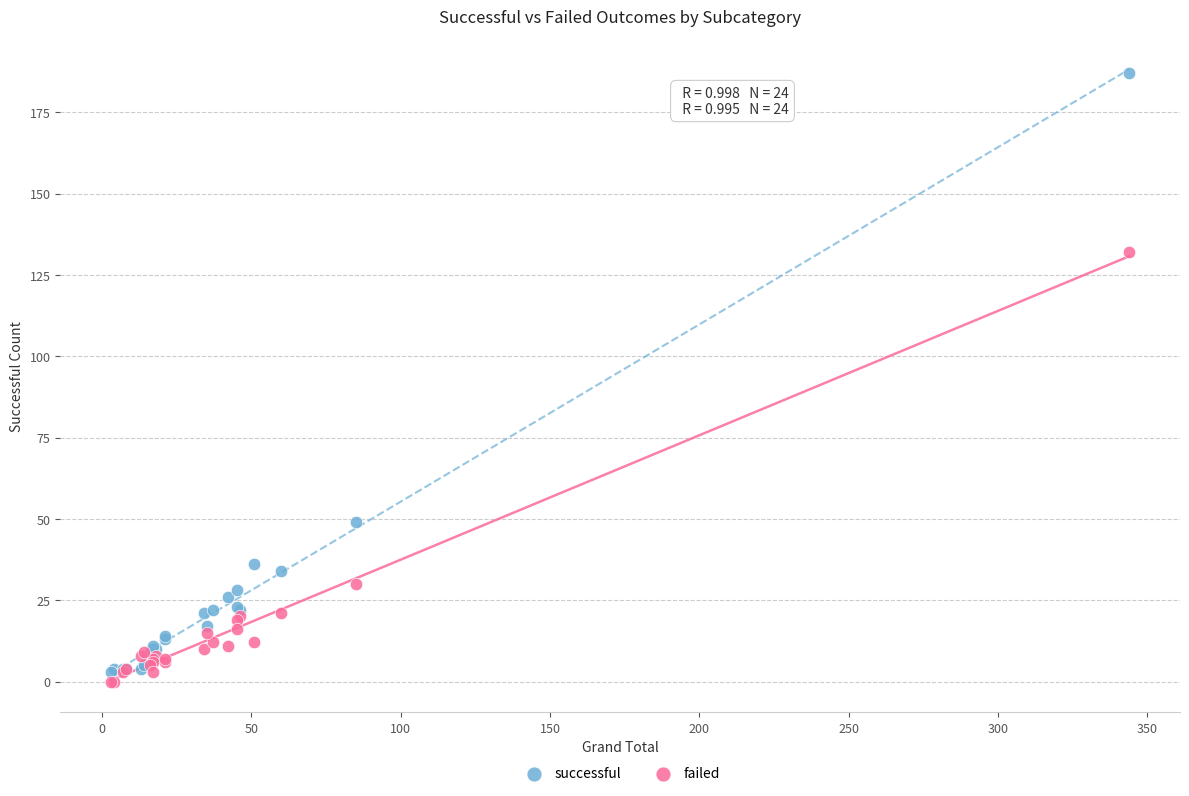

Which series has the largest Y range (max minus min)?

successful